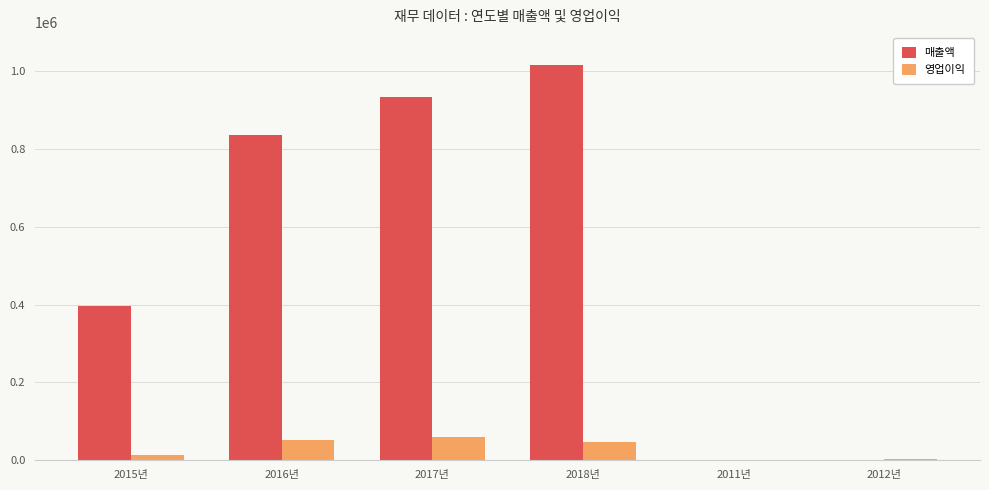

How many groups of bars are there?

6